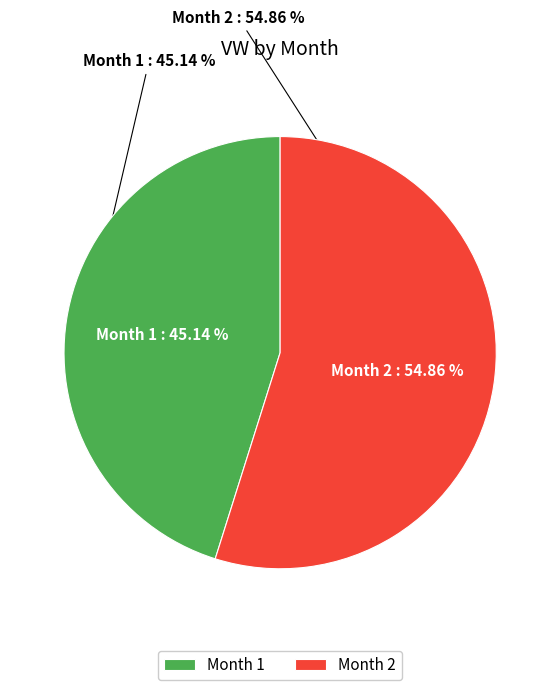

Which category accounts for the majority?

2